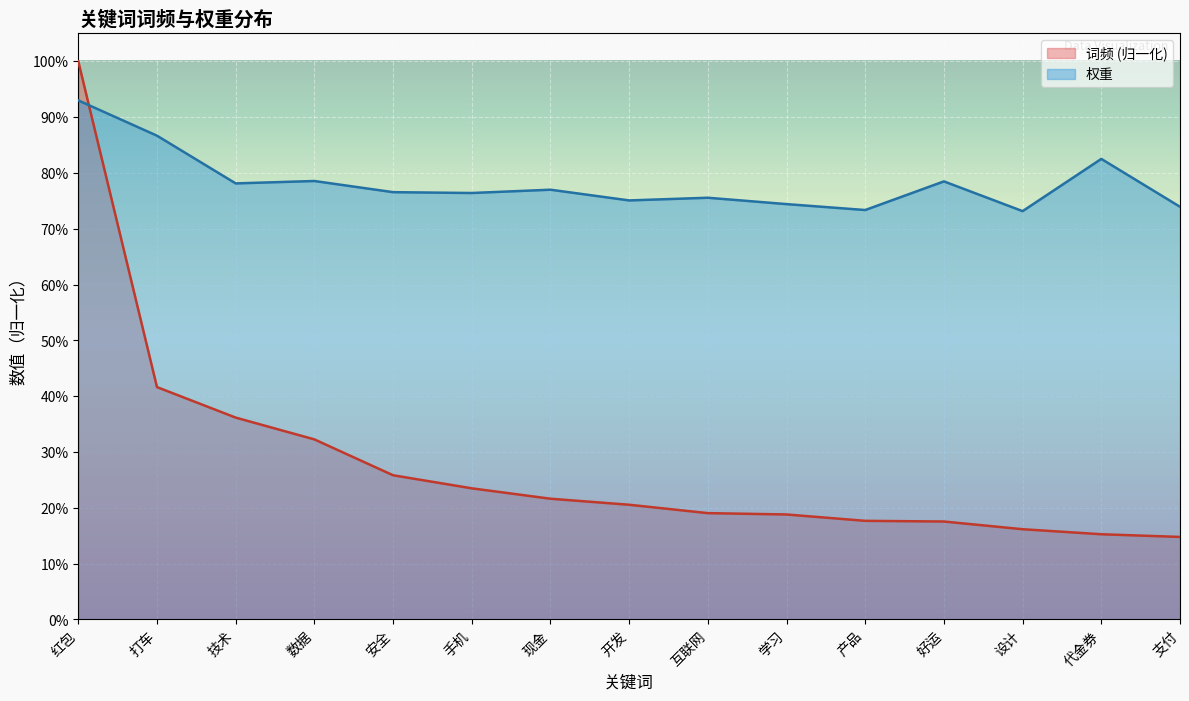

How many data points does each series have?

15